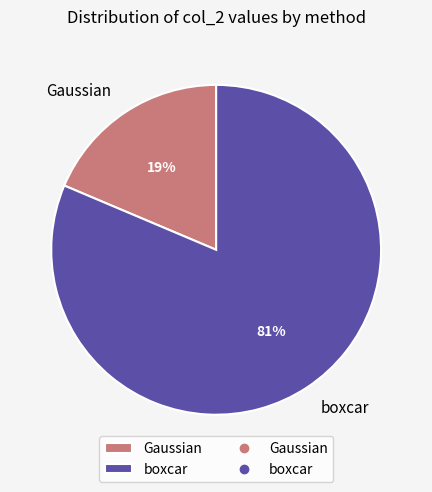

Is boxcar the majority of the pie?

Yes